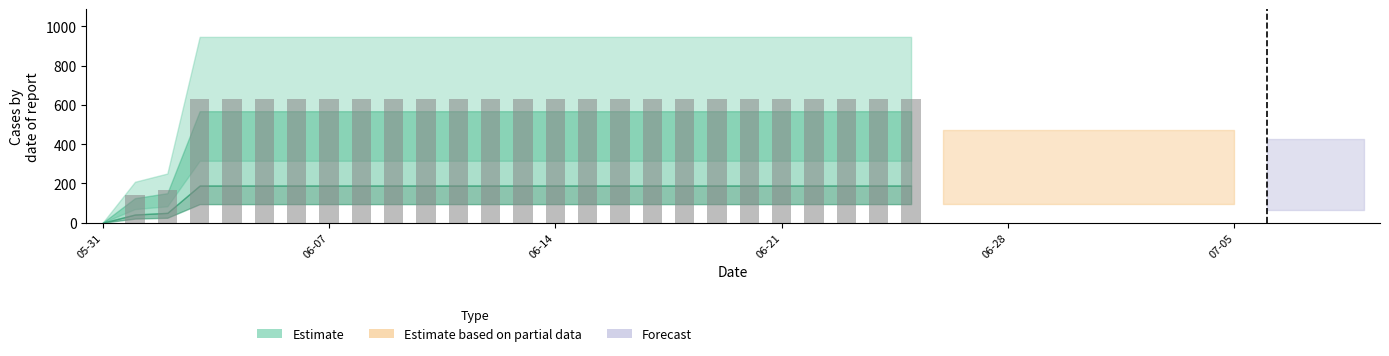

Count the number of categories in the chart.

26